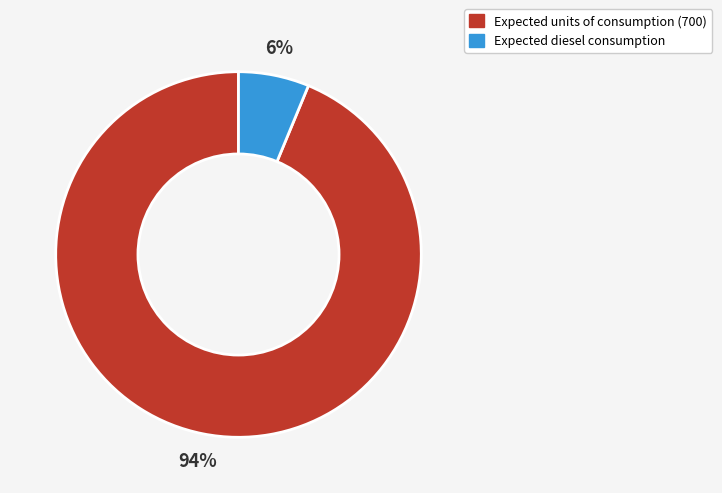

Do Expected diesel consumption and Expected units of consumption (700) together represent more than half of the pie?

Yes